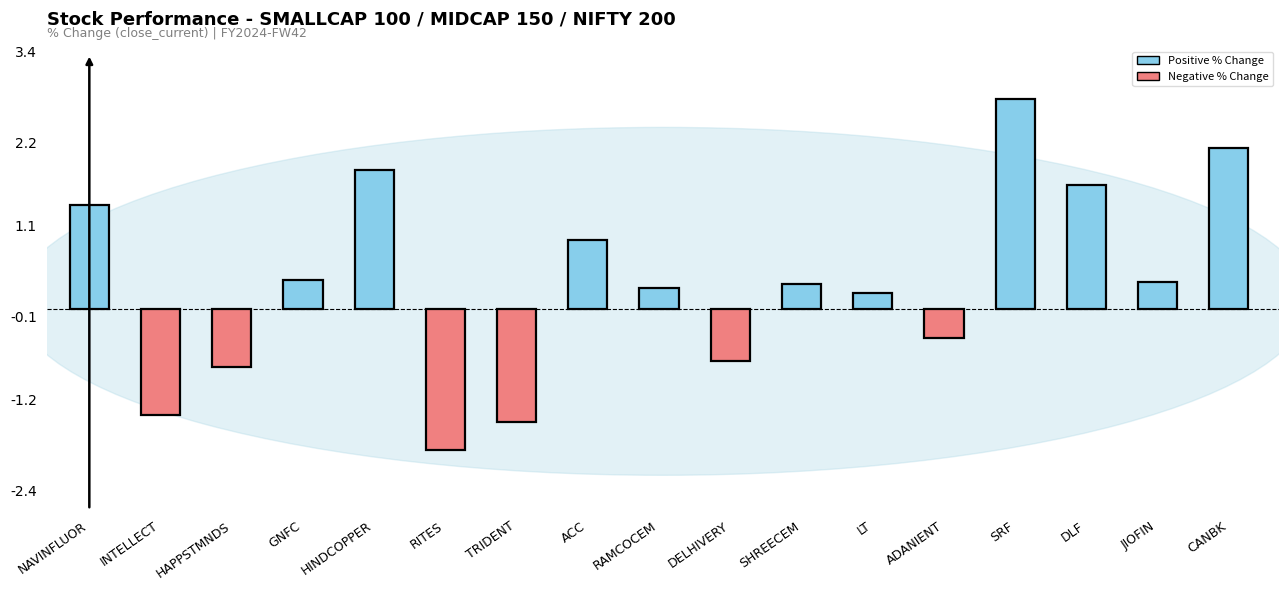

What position from the left is LT?

12